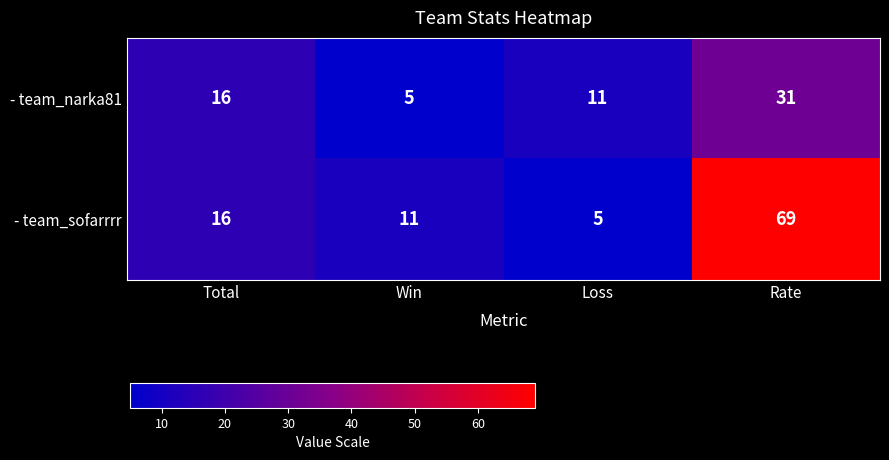

What is the highest value of the - team_narka81 series?

31